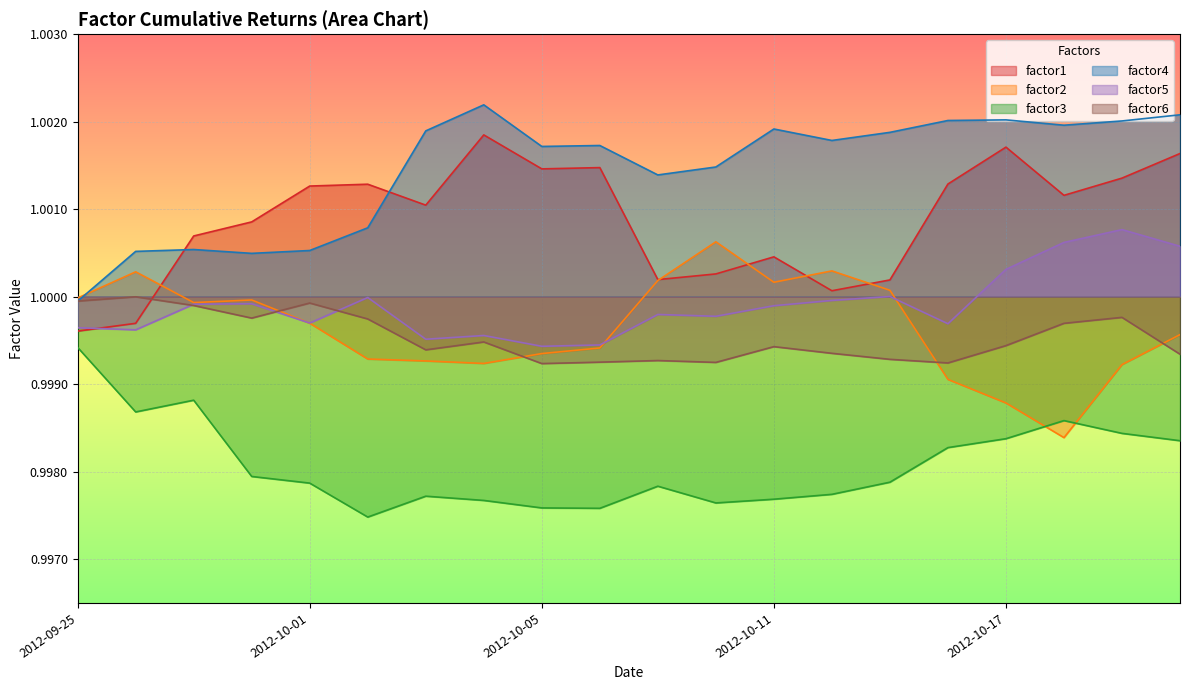

The value of factor6 at 2012-09-25 is 1.0. True or false?

True